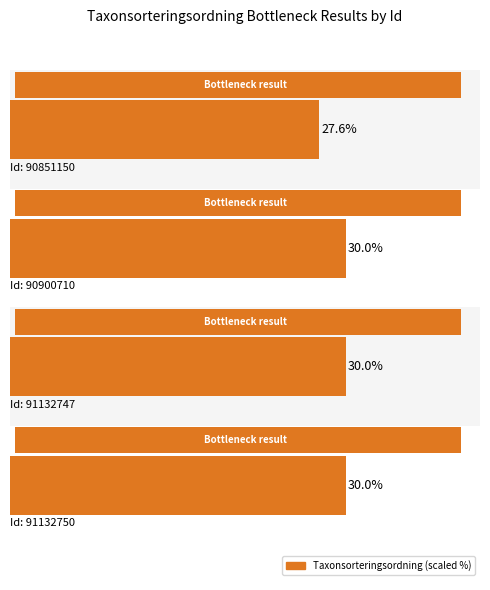

How many values are between 30 and 31?

3